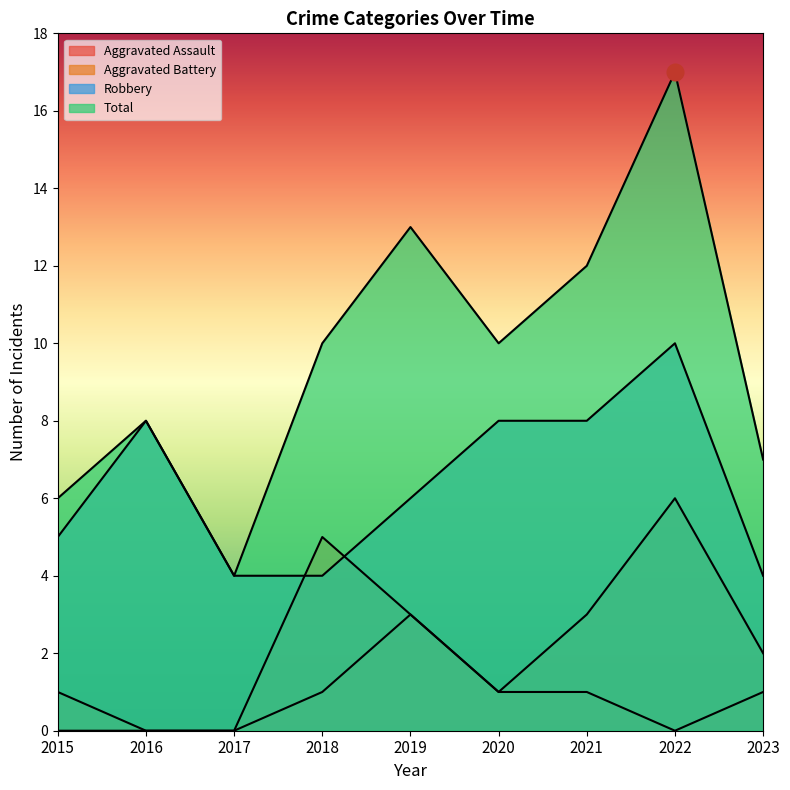

List the series in order of their peak value, highest first.

Total, Robbery, Aggravated Battery, Aggravated Assault